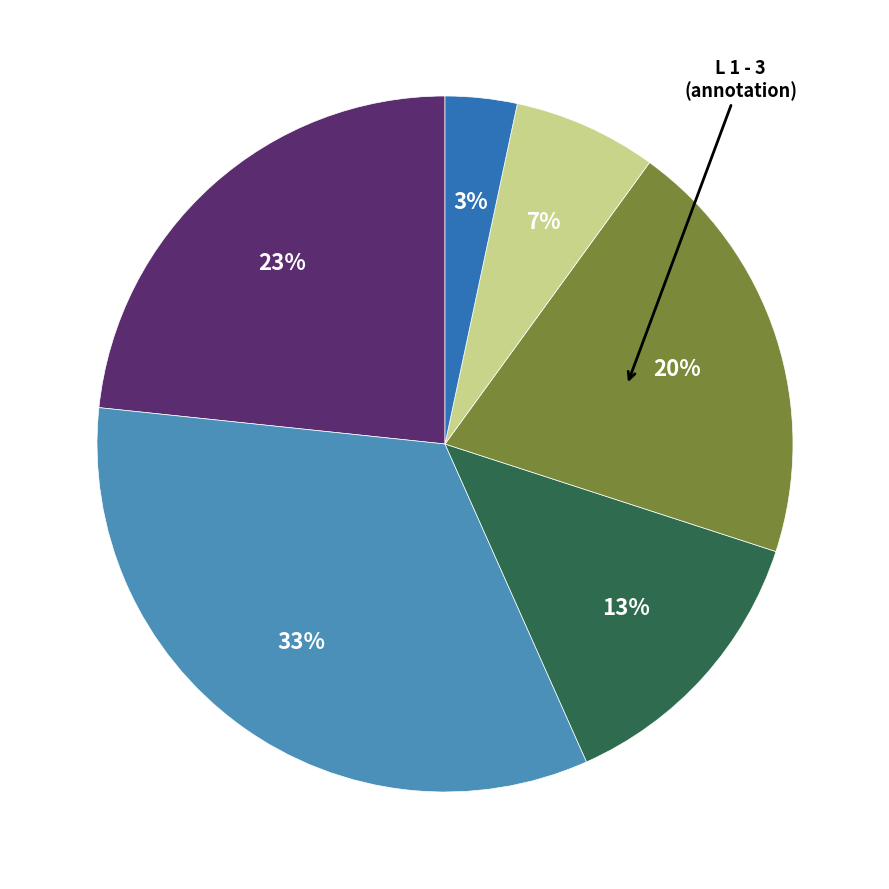

To the nearest percent, what is the difference between the largest and smallest slice percentages?

30%